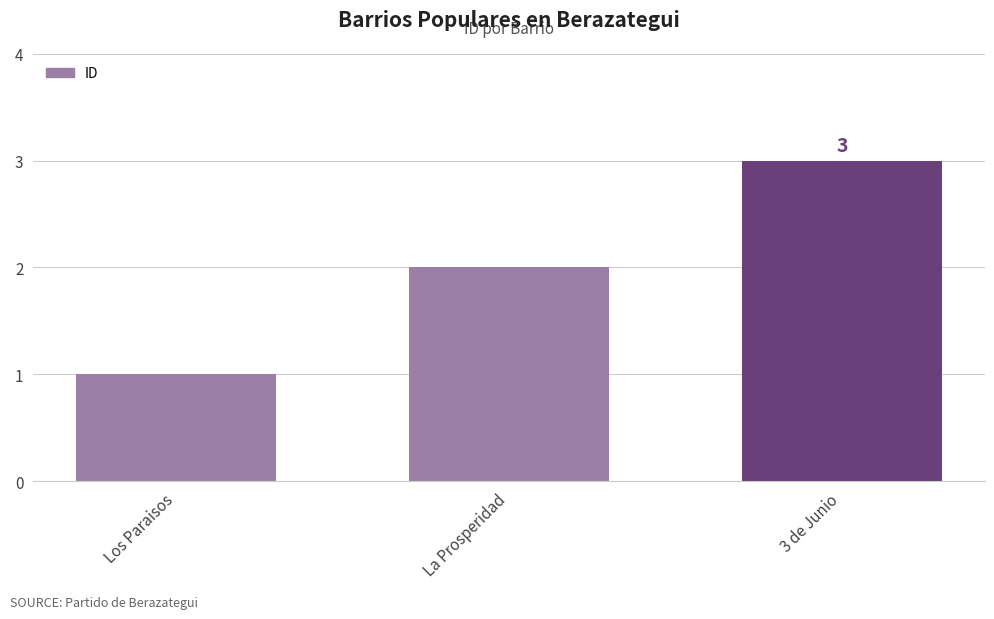

What is the greatest value displayed?

3